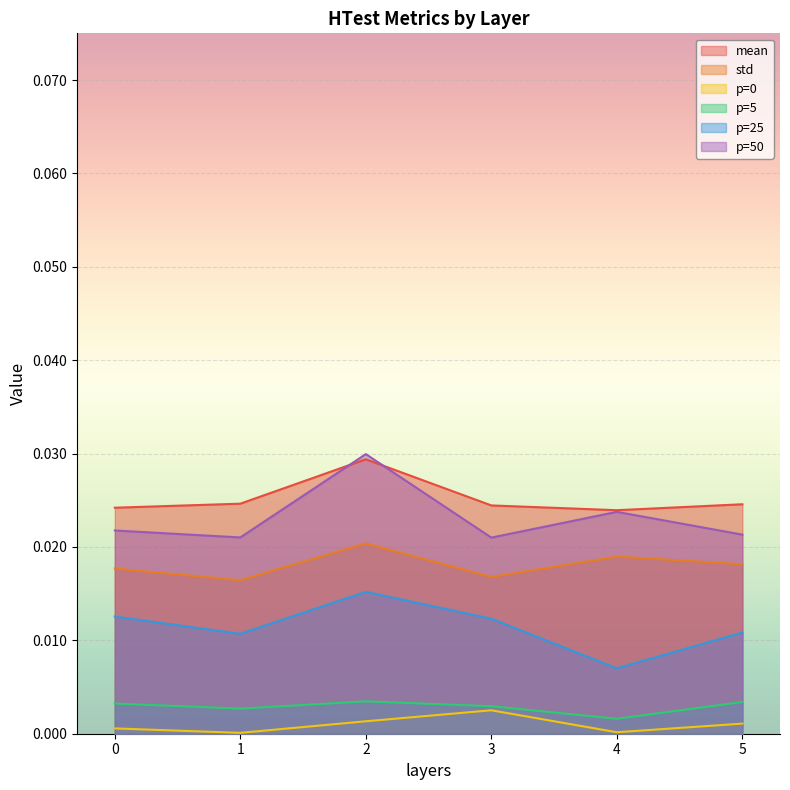

True or false: mean and p=25 cross at least once.

False